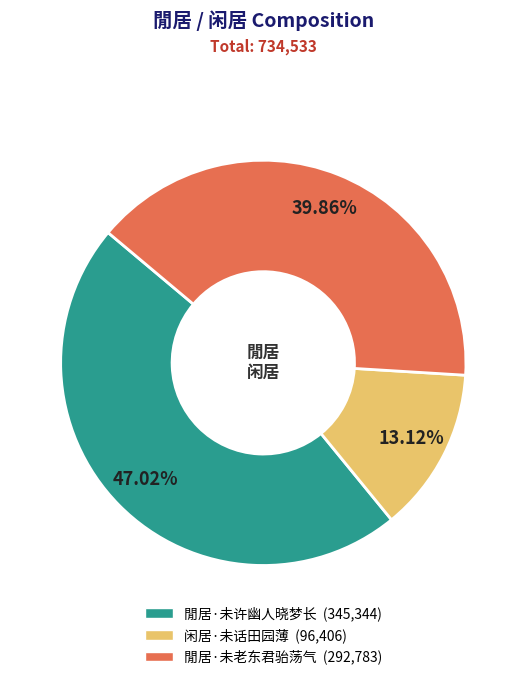

To the nearest percent, what is the difference between the largest and smallest slice percentages?

34%